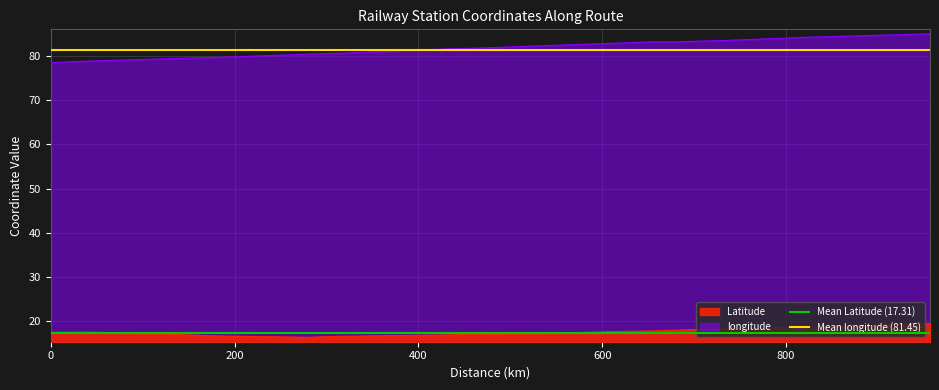

At how many categories does at least one series exceed 77?

2